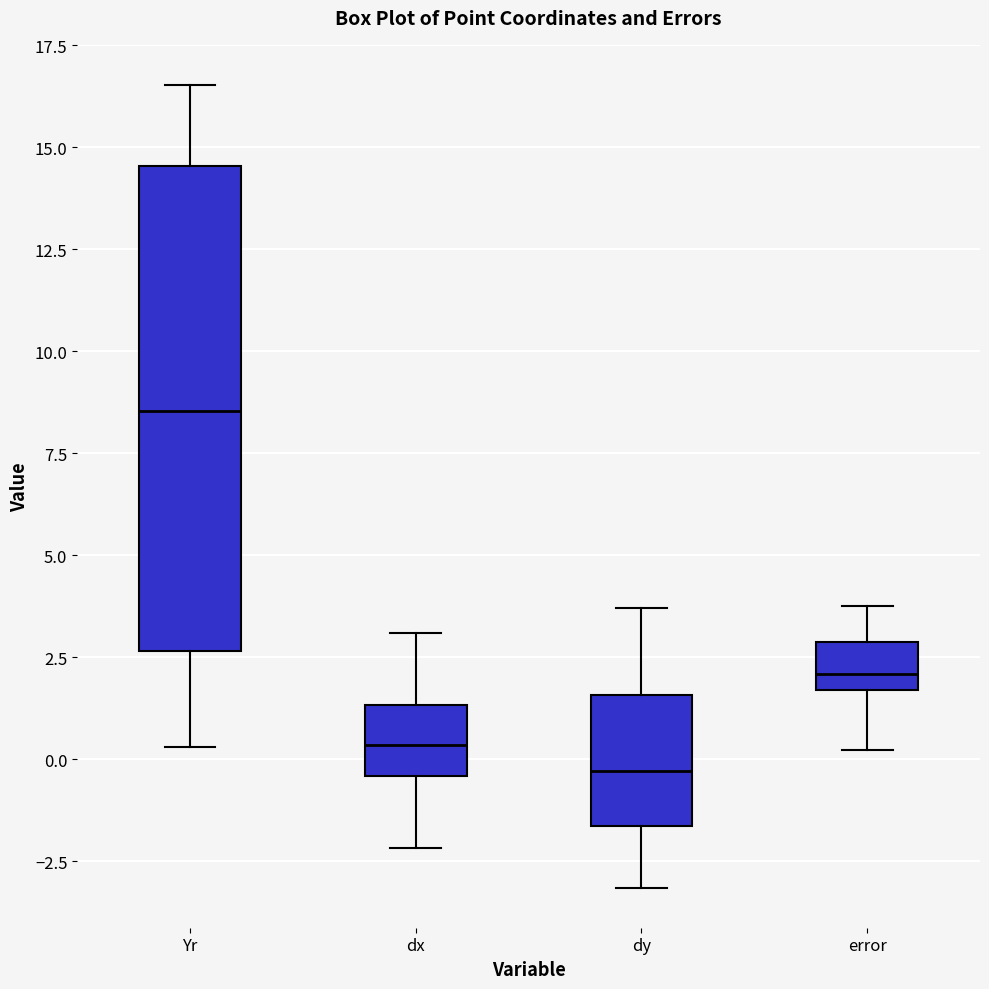

Which box's median line is the lowest?

dy